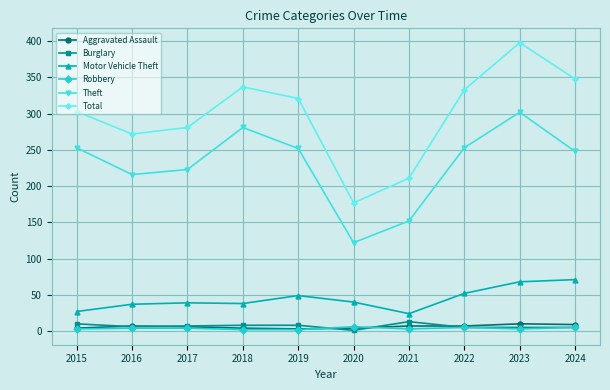

What is the maximum value for Total?

398